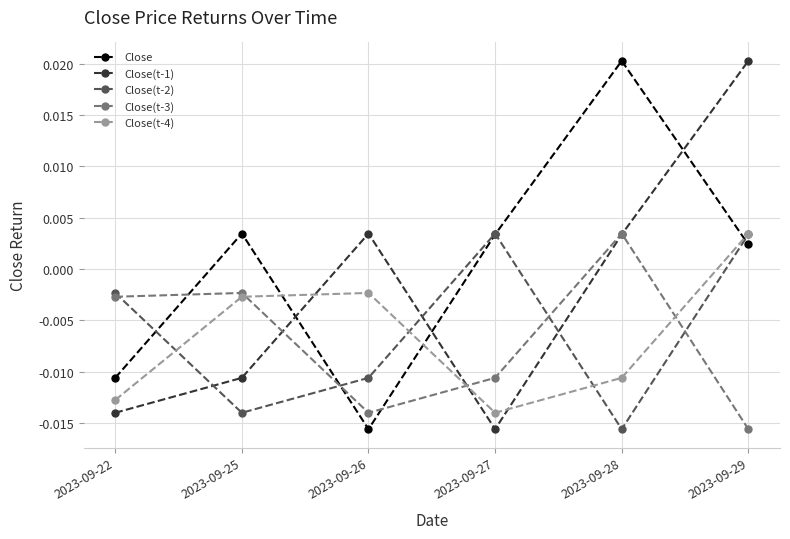

Which series ends up on top after the final intersection of Close(t-1) and Close?

Close(t-1)